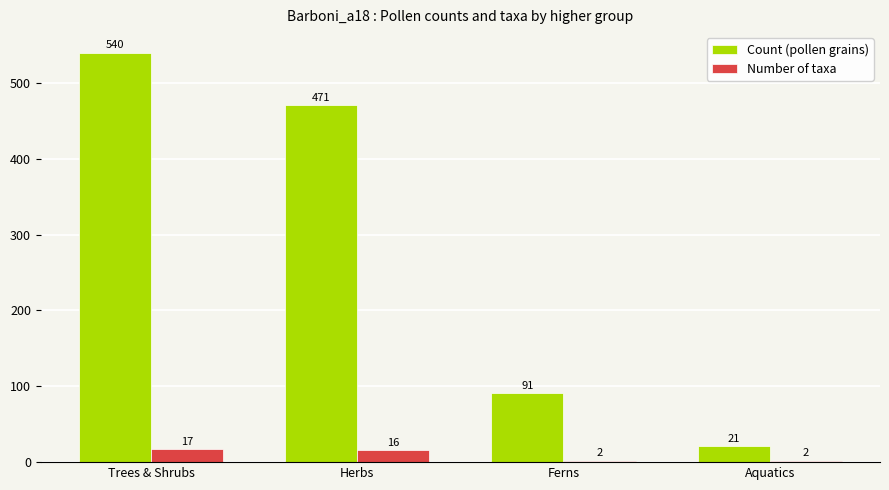

What is the greatest value displayed?

540